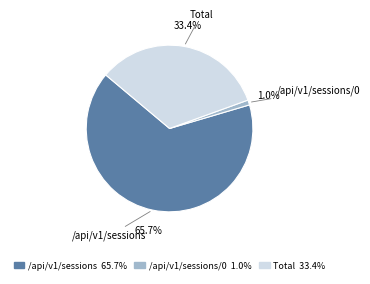

Combined, do Total and /api/v1/sessions account for over 50%?

Yes